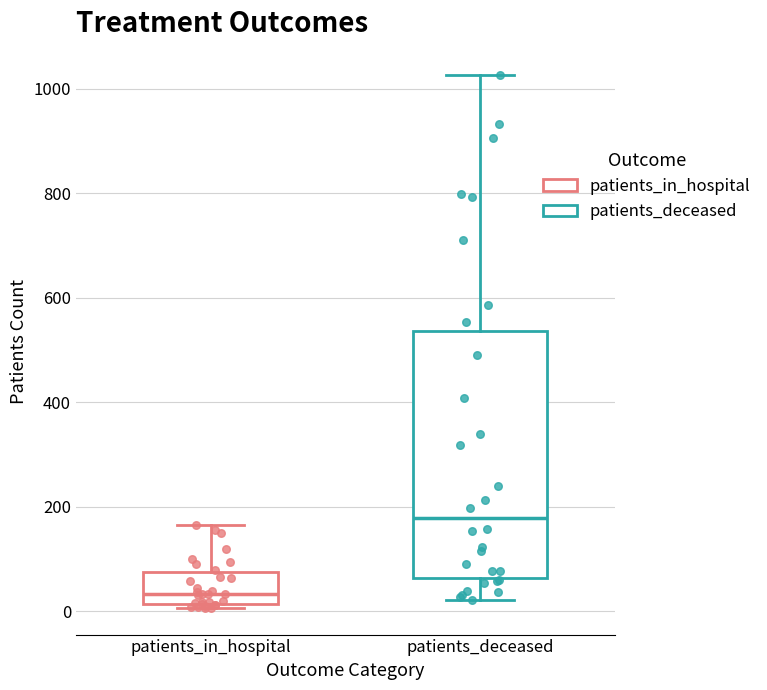

Which box has the highest median line?

patients_deceased